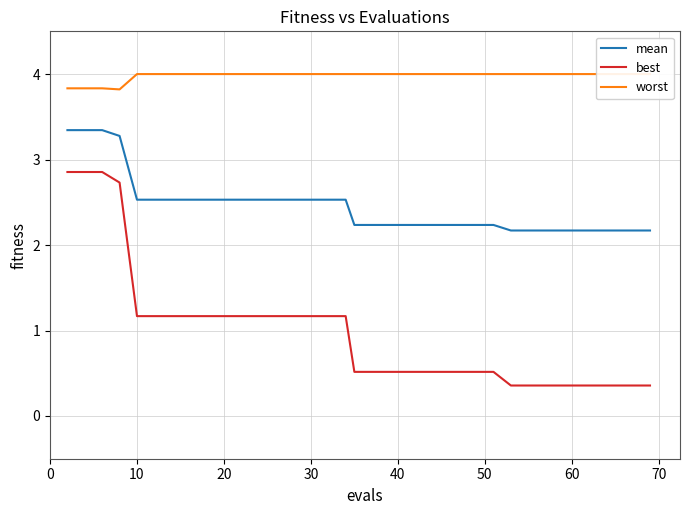

True or false: mean and worst intersect in this chart.

False